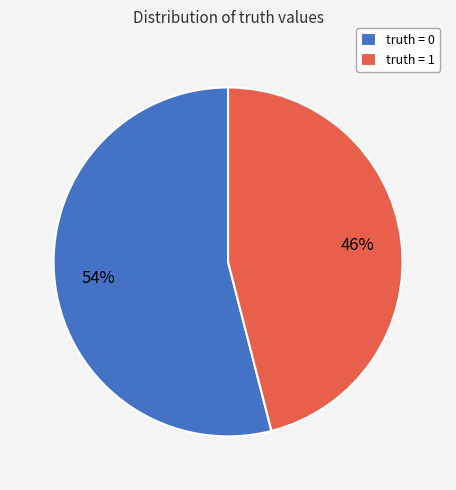

Is the sum of truth = 0 and truth = 1 greater than half?

Yes